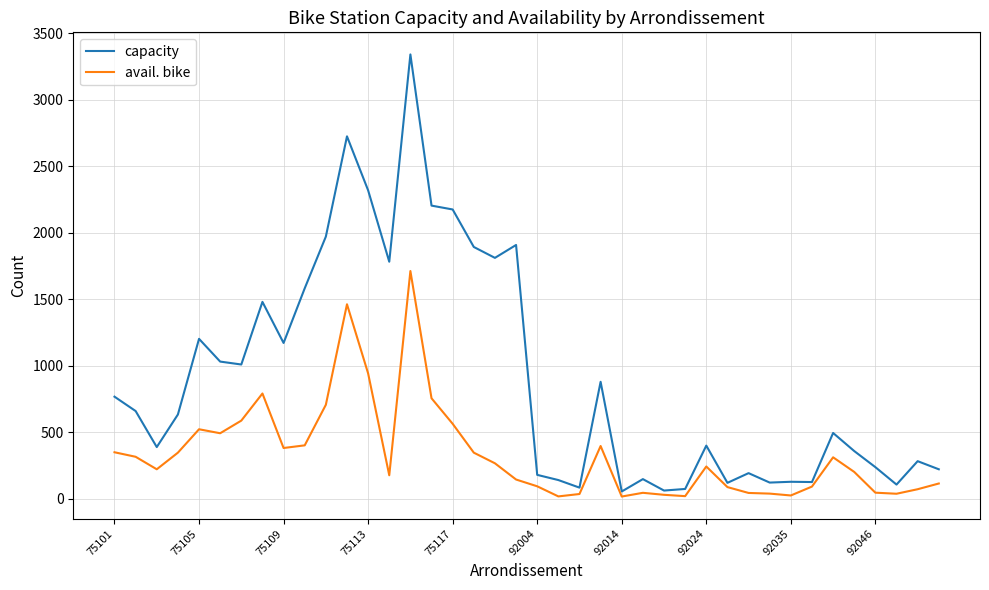

What is the maximum value shown in the chart?

3342